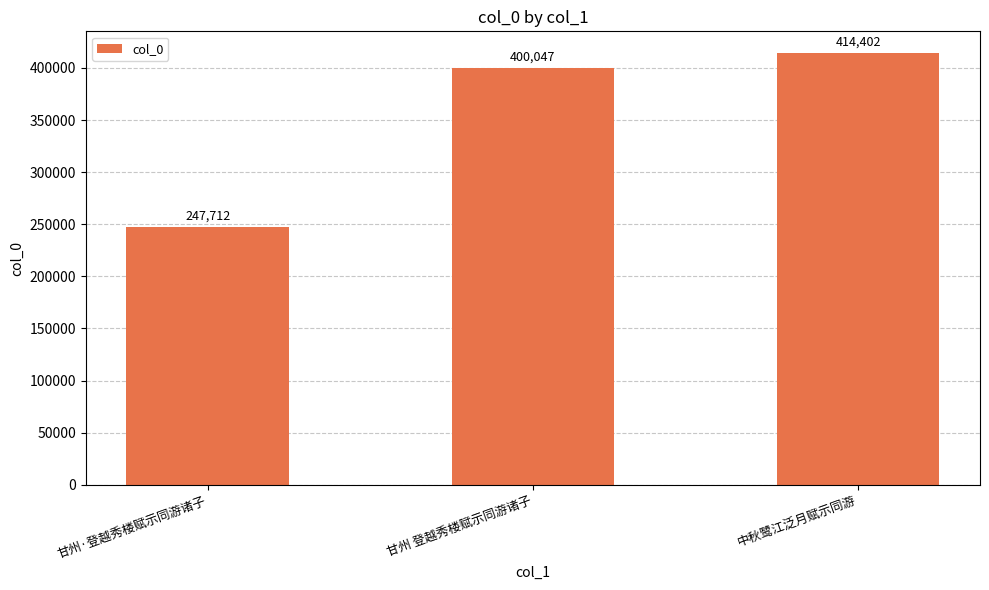

How many series are shown in this chart?

1